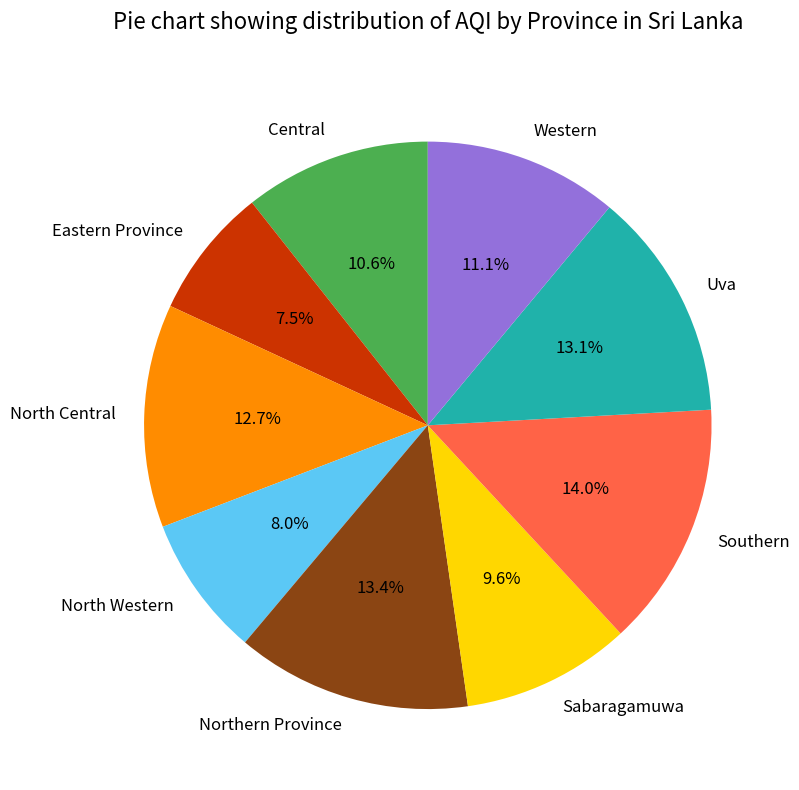

Which has a higher value, Southern or Western?

Southern